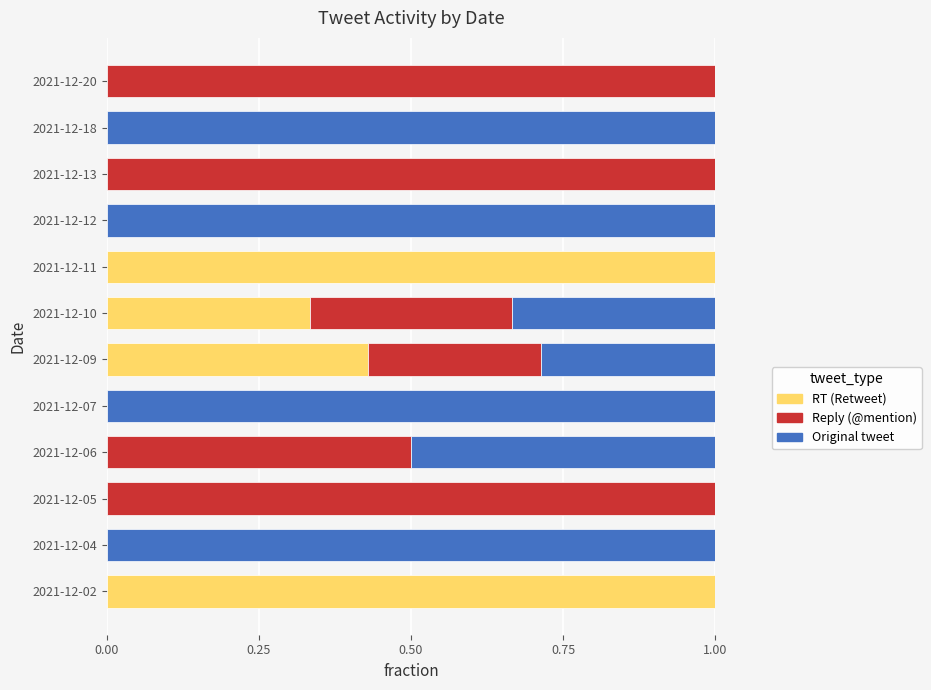

Is it true that RT (Retweet) equals 0.6 at 2021-12-20?

False